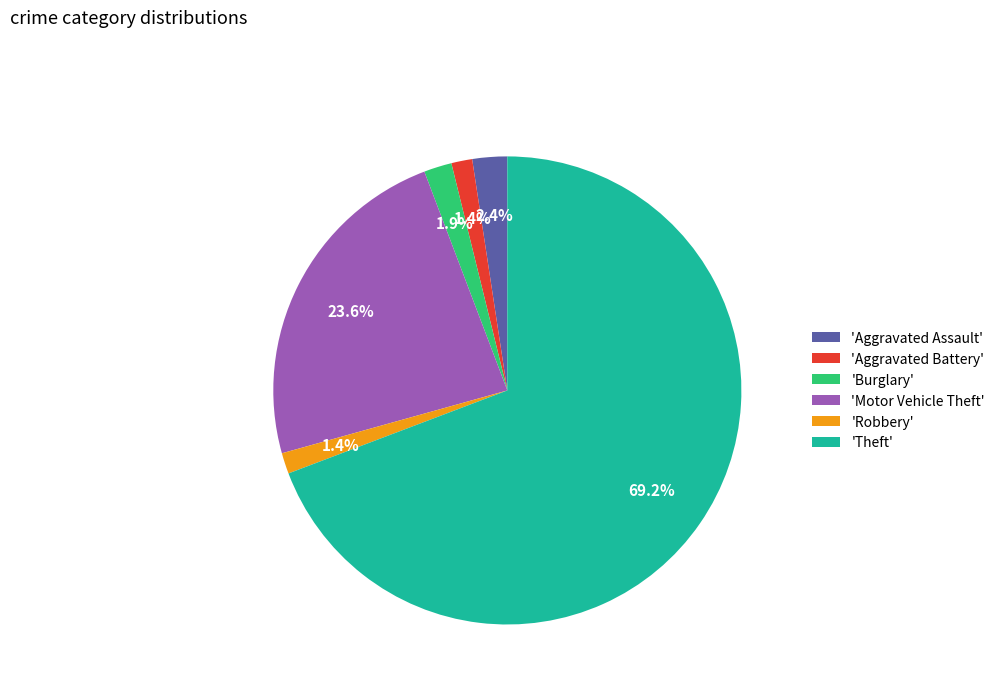

Which slice is the largest?

'Theft'